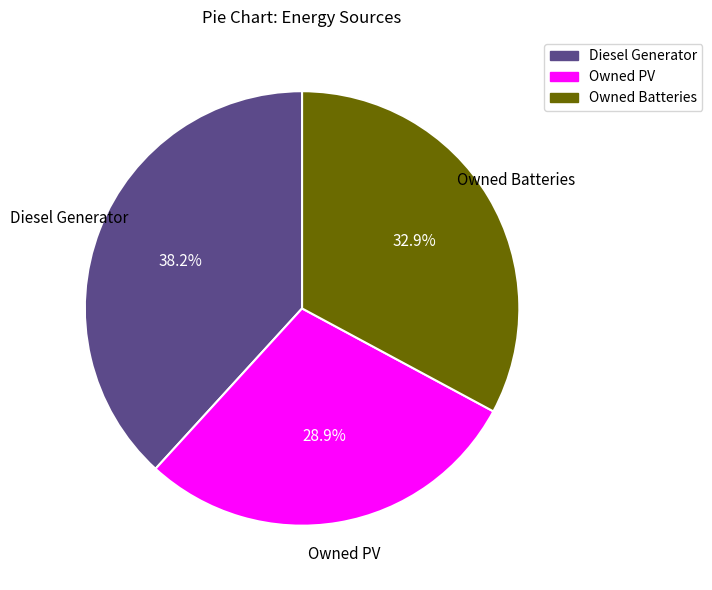

Rank the categories by value from highest to lowest.

Diesel Generator, Owned Batteries, Owned PV